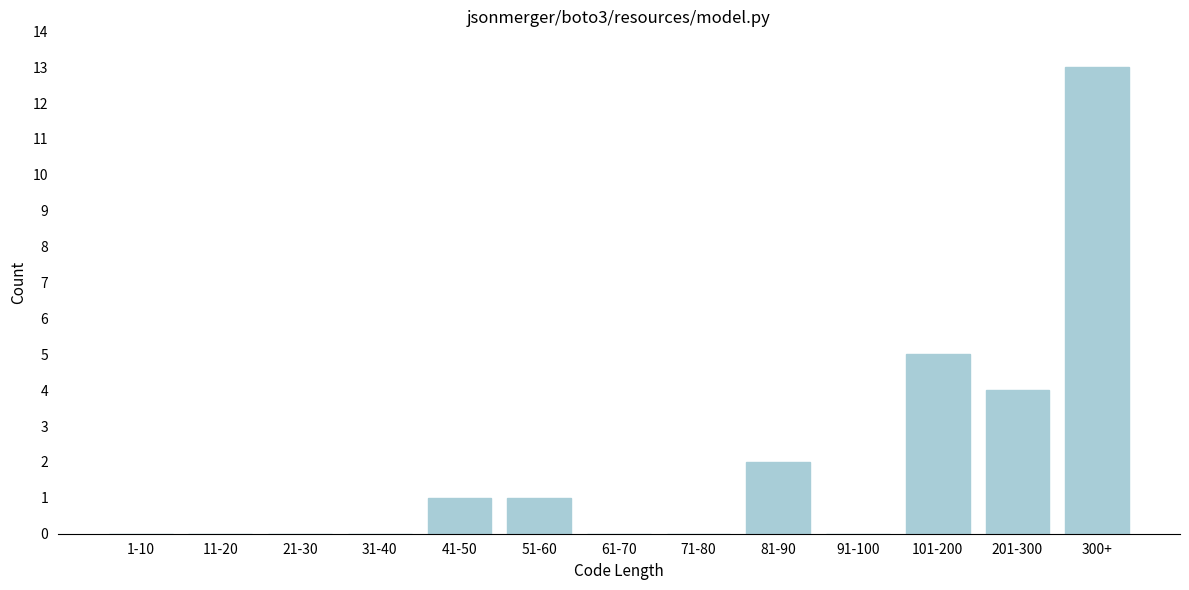

Reading left to right, list all the values displayed in this chart.

1-10=0	11-20=0	21-30=0	31-40=0	41-50=1	51-60=1	61-70=0	71-80=0	81-90=2	91-100=0	101-200=5	201-300=4	300+=13